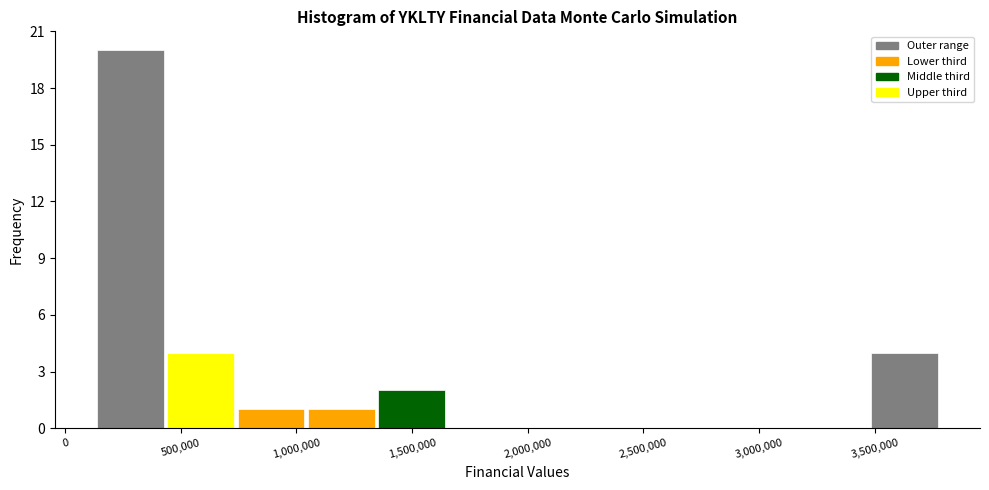

Which range on the x-axis has the tallest bar?

150000 to 450000